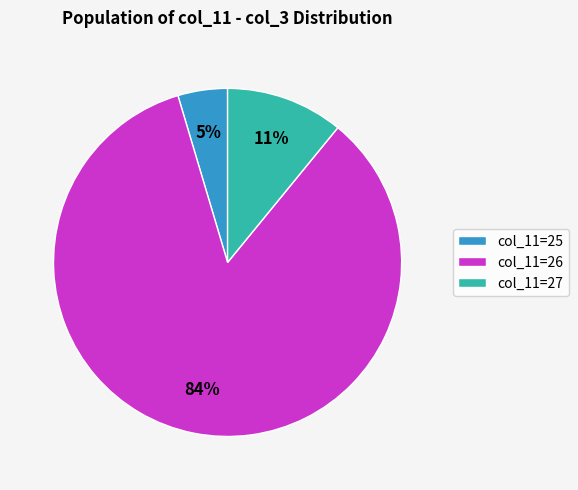

Do col_11=27 and col_11=25 together represent more than half of the pie?

No